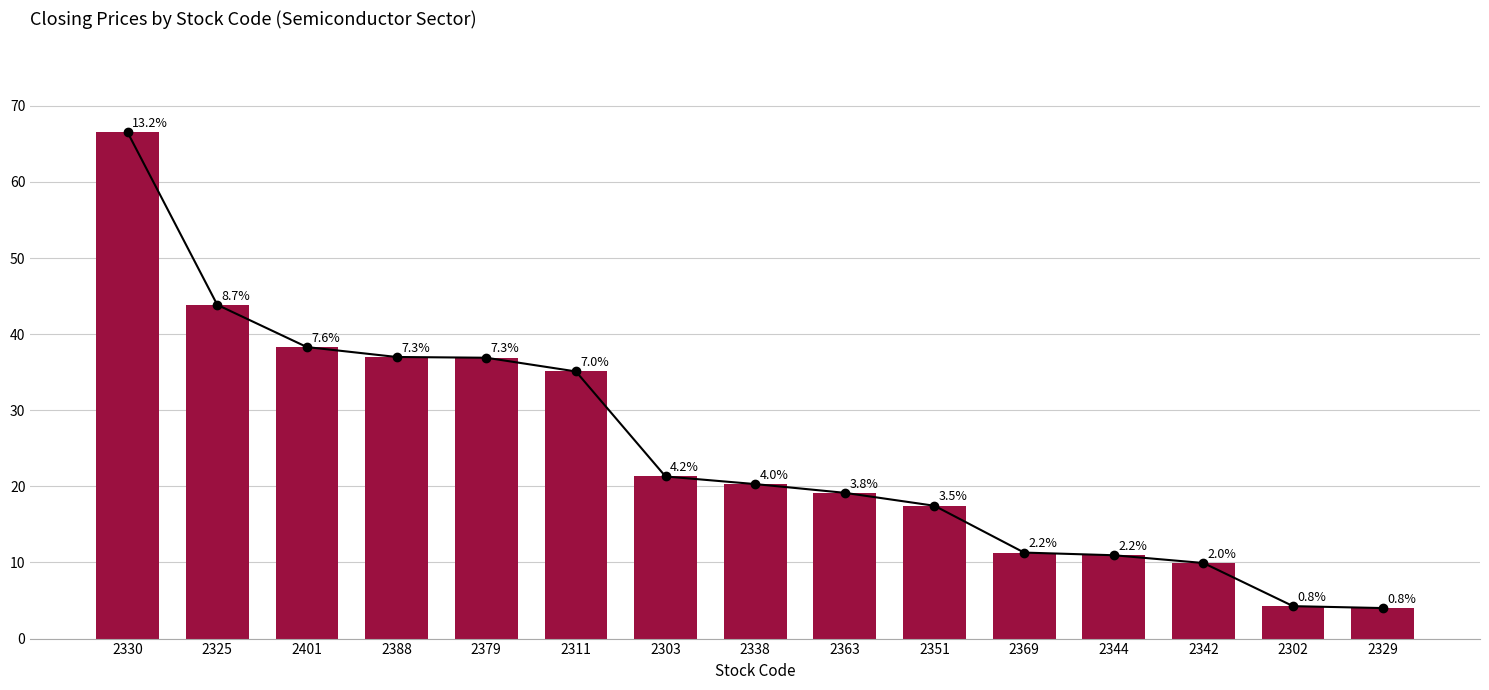

What is the ratio of the value at 2311 to the value at 2379?

1.0